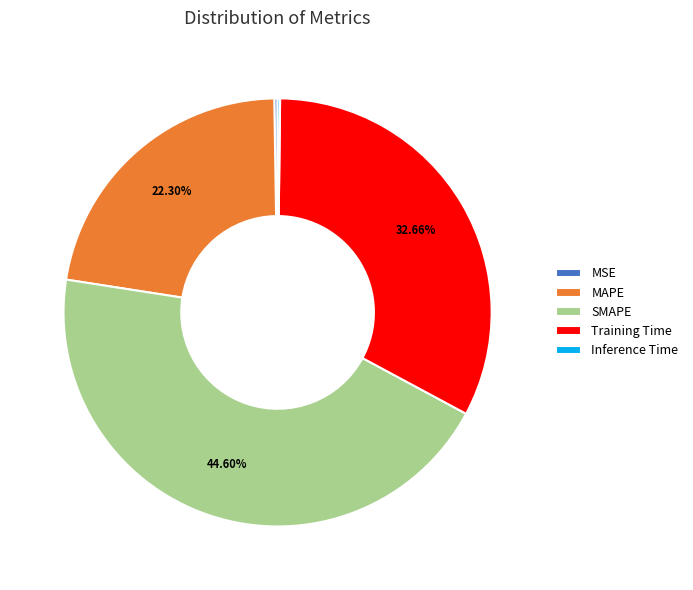

What is the largest slice in the pie chart?

SMAPE